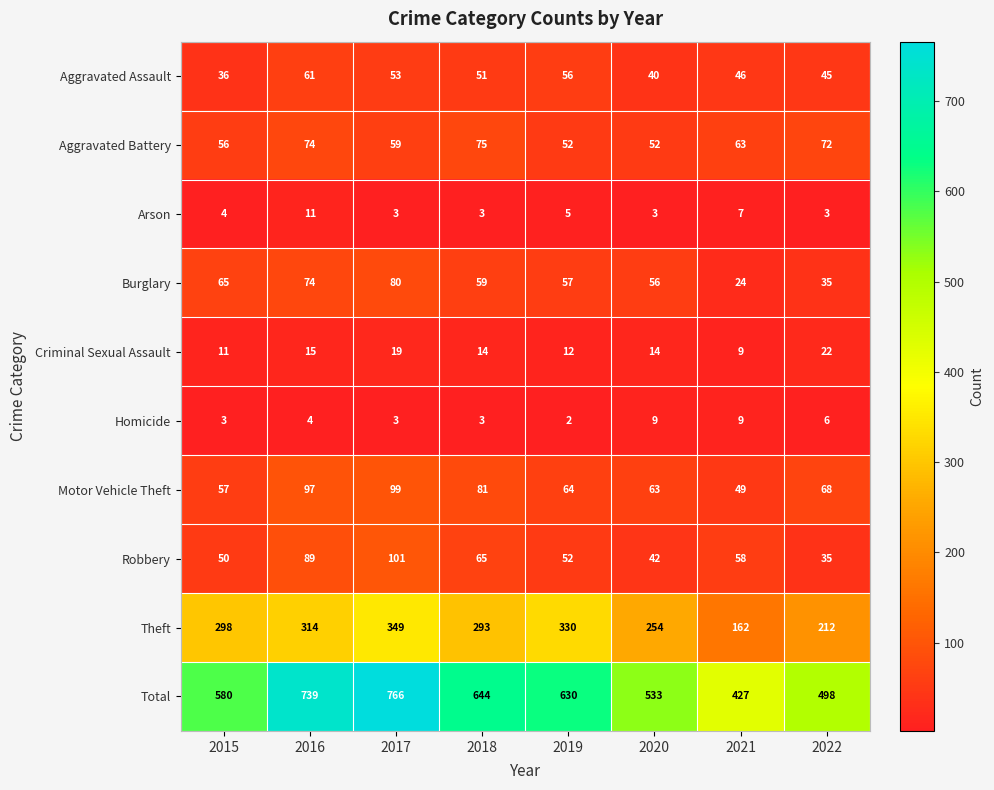

True or false: Robbery has a value of 65 at 2018.

True